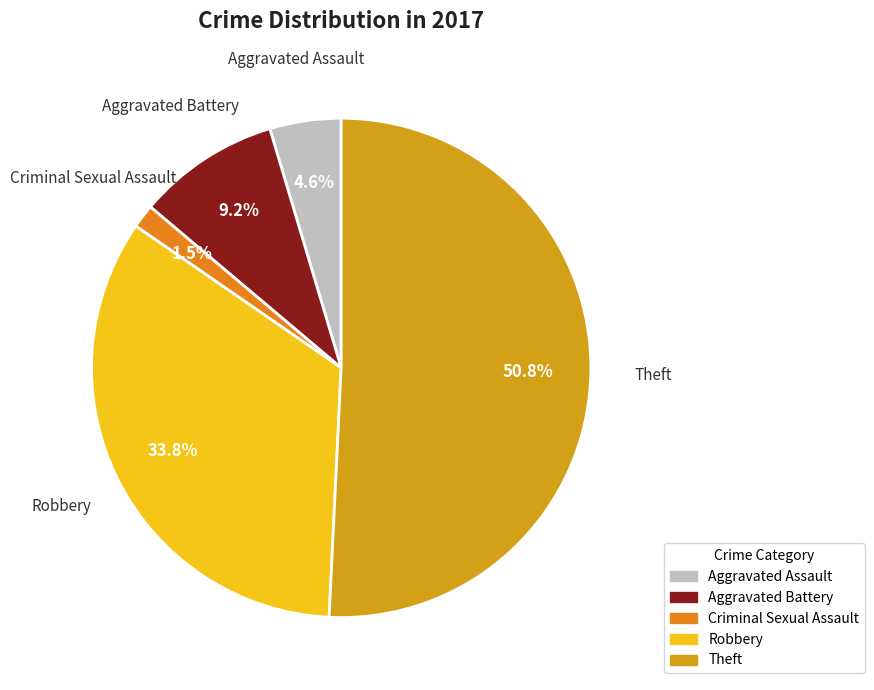

What percentage is the Robbery slice, to the nearest percent?

34%